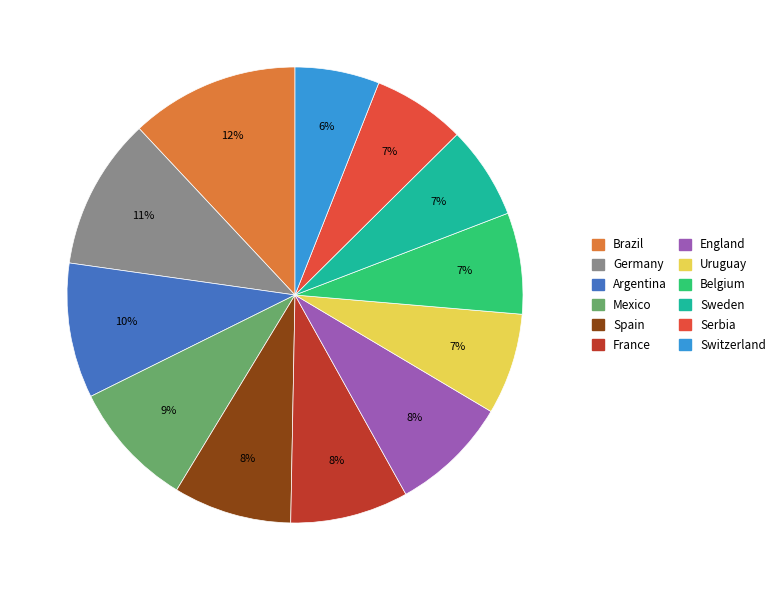

Is there any slice that represents more than half of the pie?

No